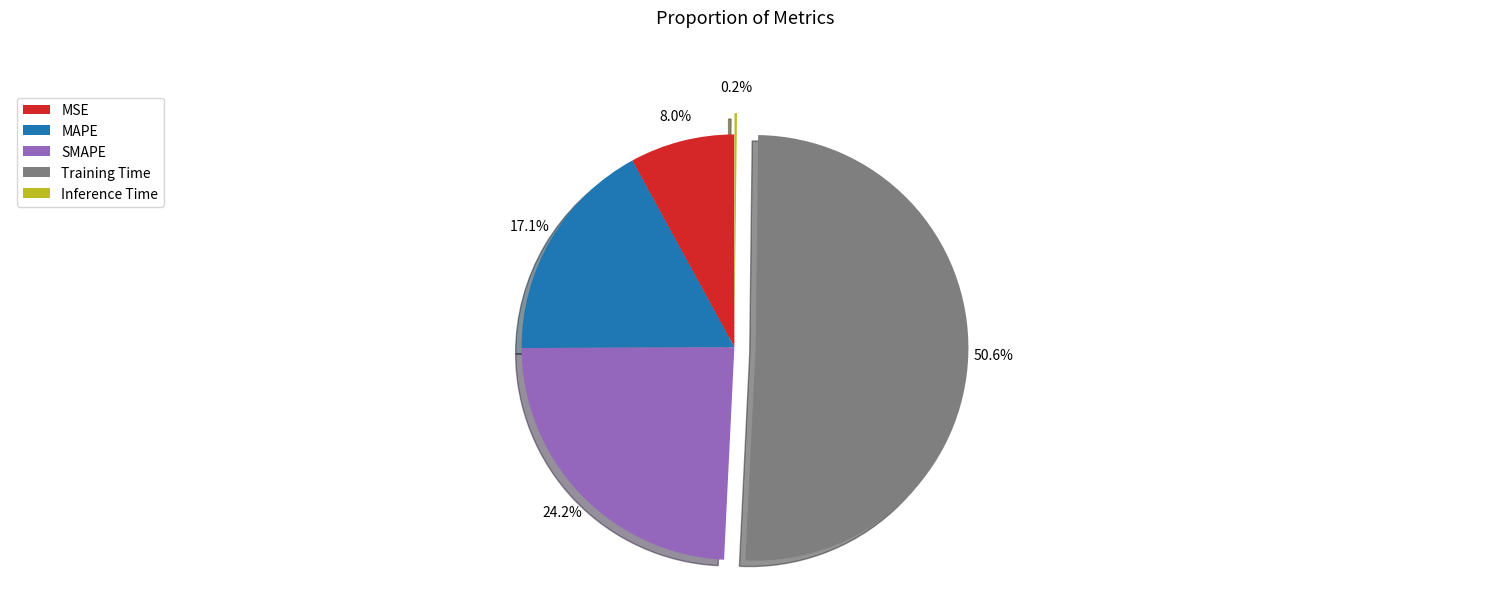

What portion of the pie excludes MAPE?

82.9%